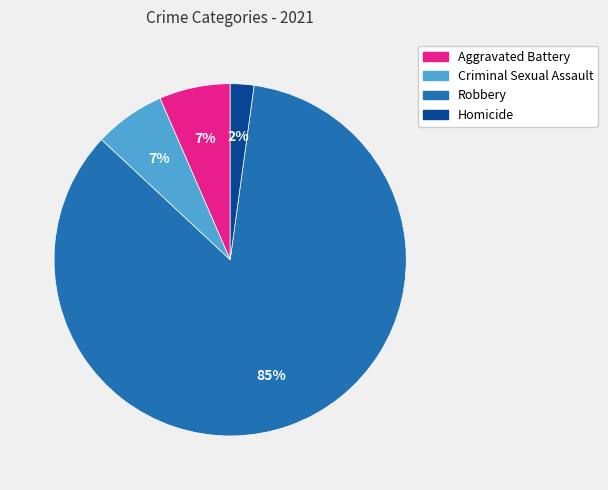

Count the number of slices in the pie.

4